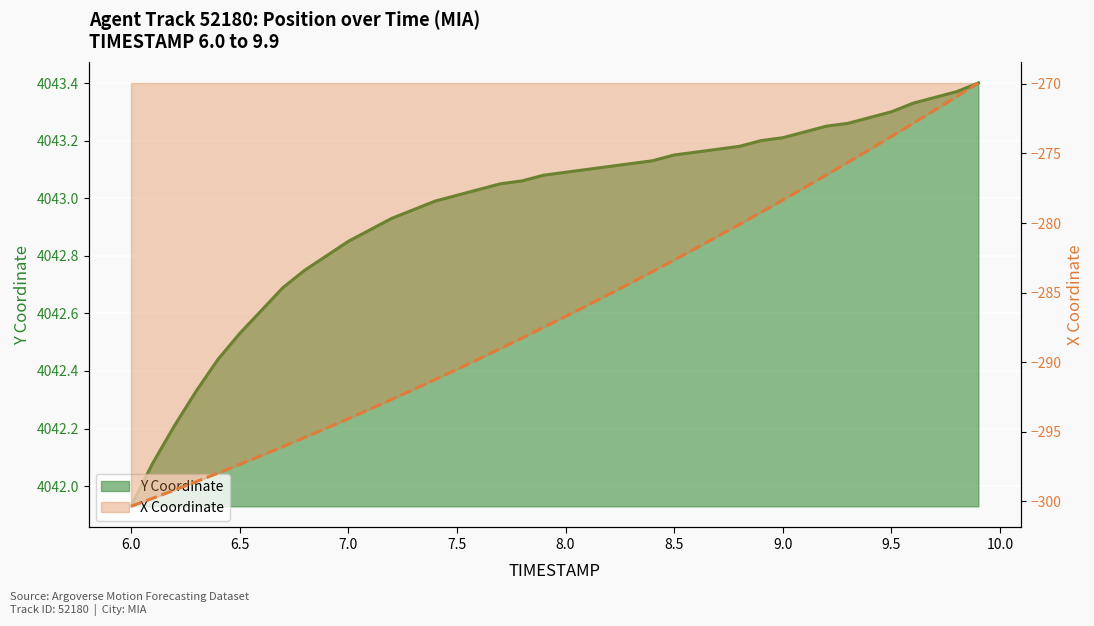

What are all the series names shown in the legend?

Y Coordinate (line), X Coordinate (line)